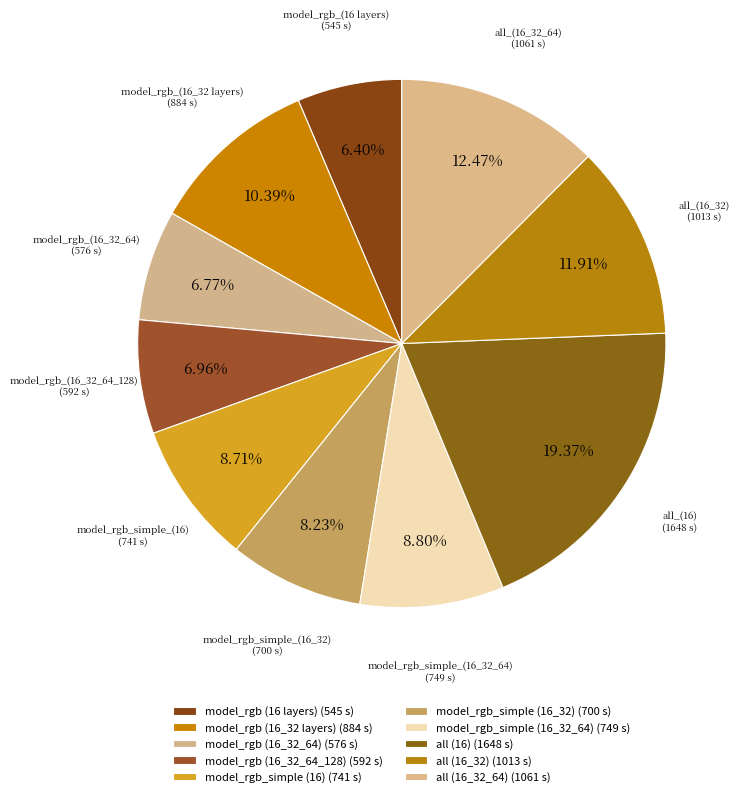

Count the number of slices in the pie.

10